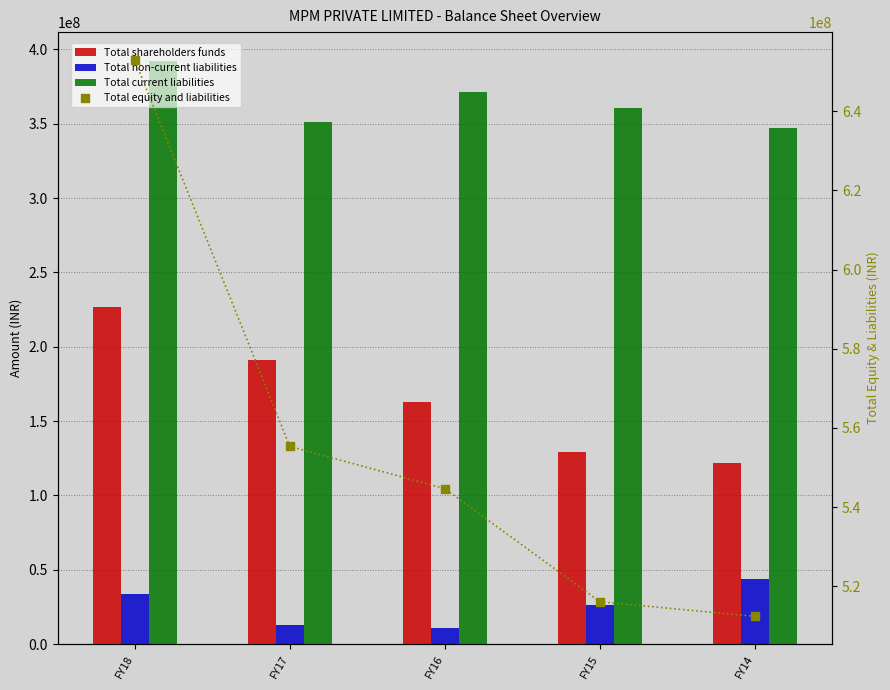

Which series contains the highest Y value?

Total equity and liabilities